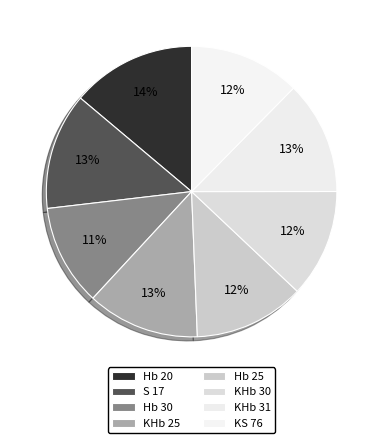

How many slices are in this pie chart?

8